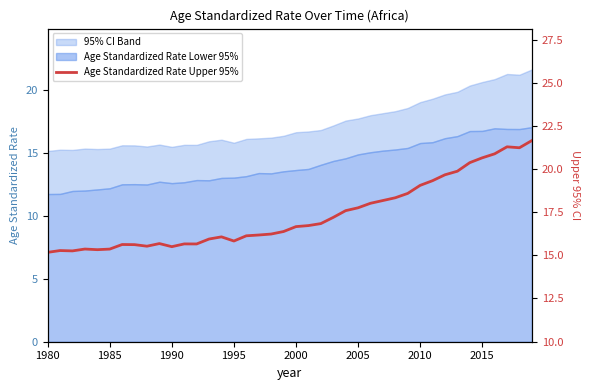

Is it true that the value at 31 is 27.9?

False